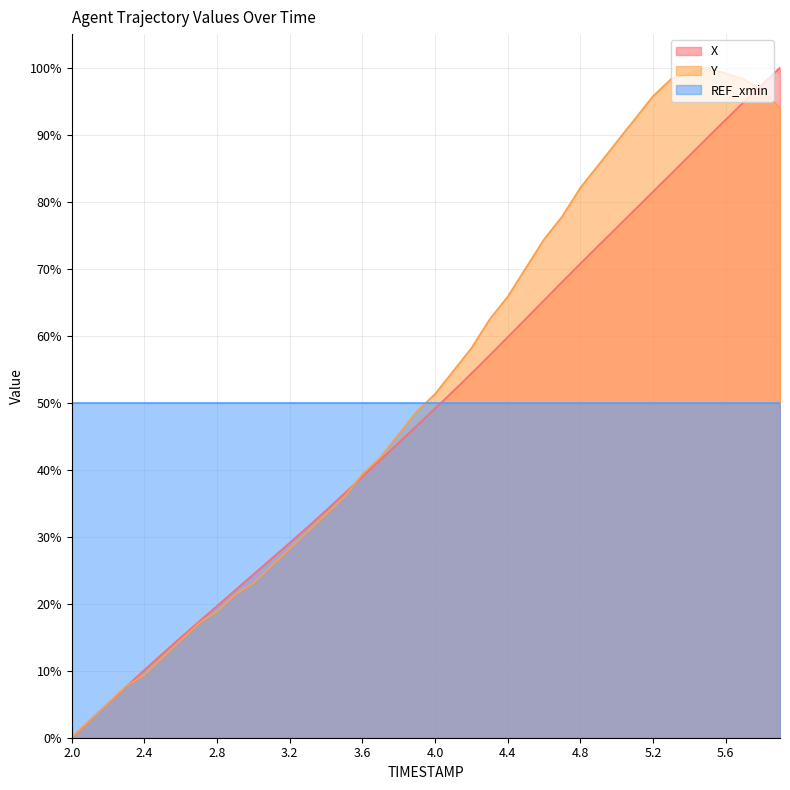

Is it true that Y equals 19.4 at 4.0?

False